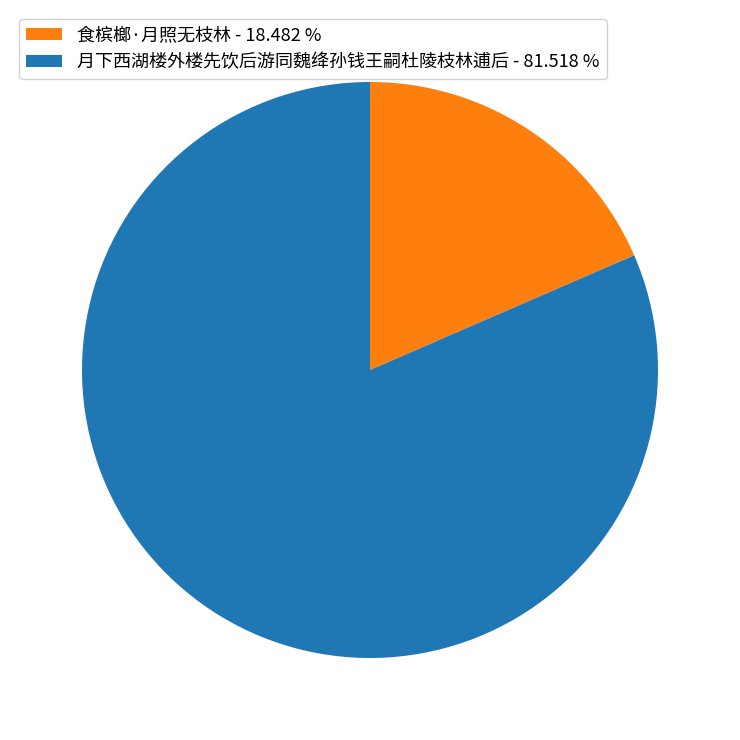

Count the number of slices in the pie.

2